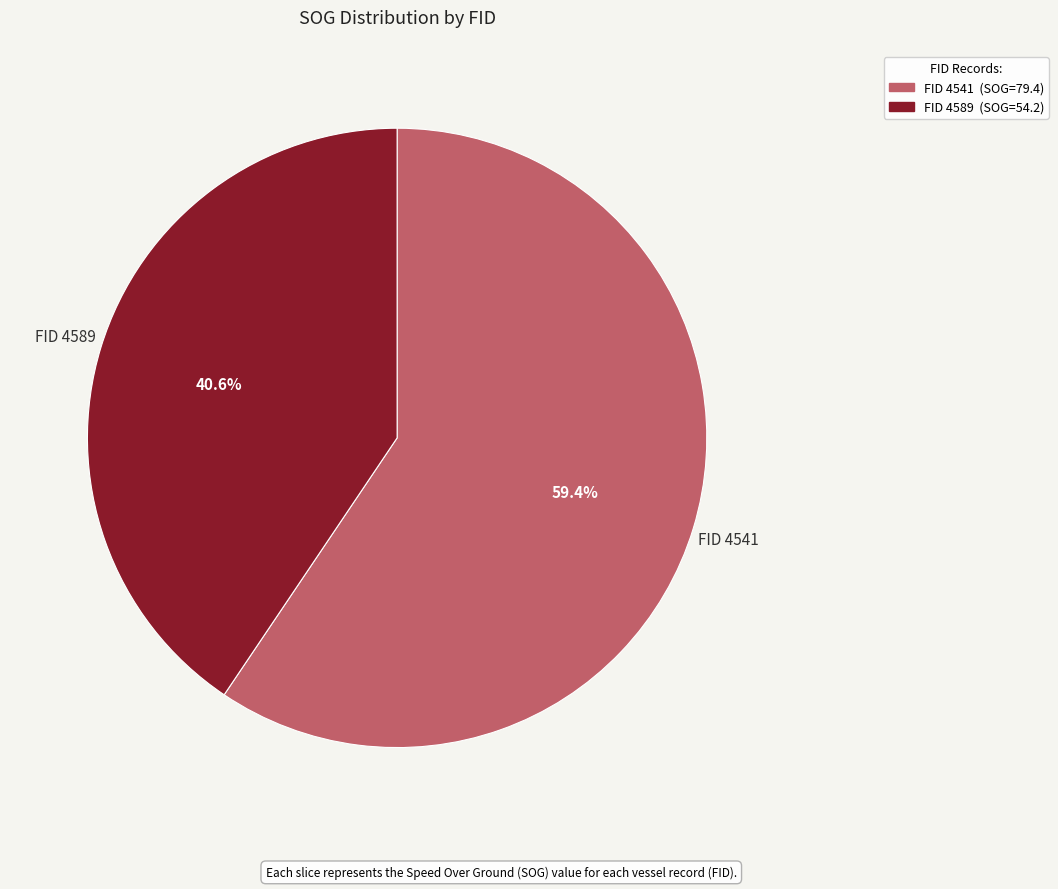

Is there any slice that represents more than half of the pie?

Yes